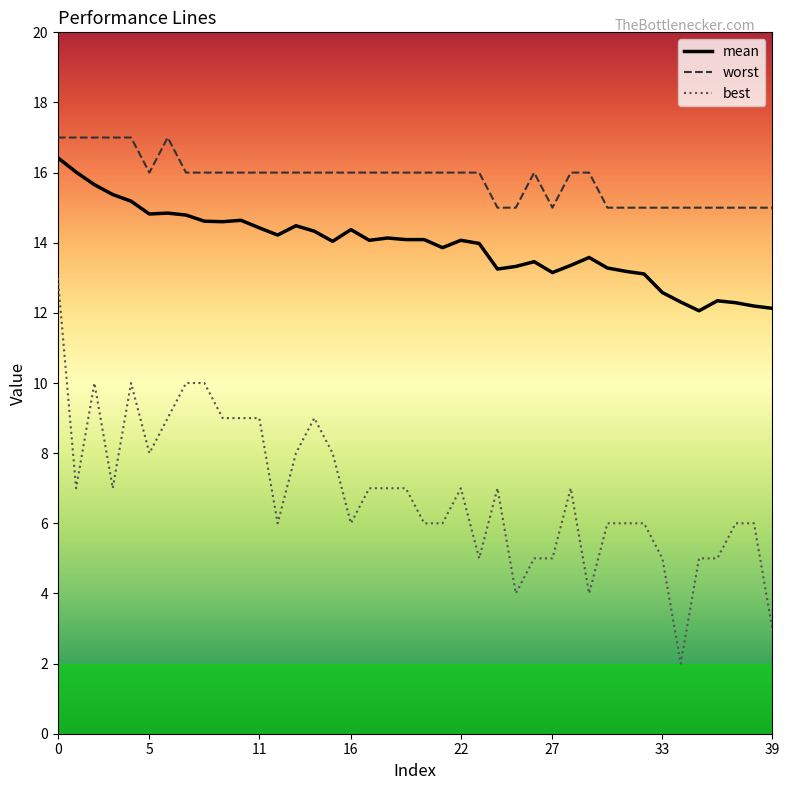

True or false: best and worst cross at least once.

False